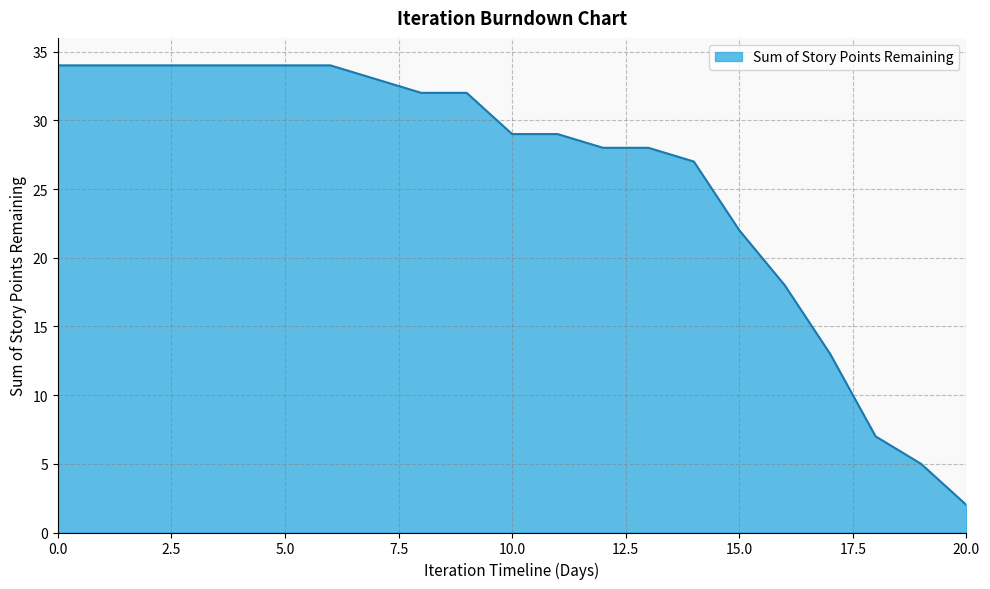

What is the difference between the maximum and minimum values?

32